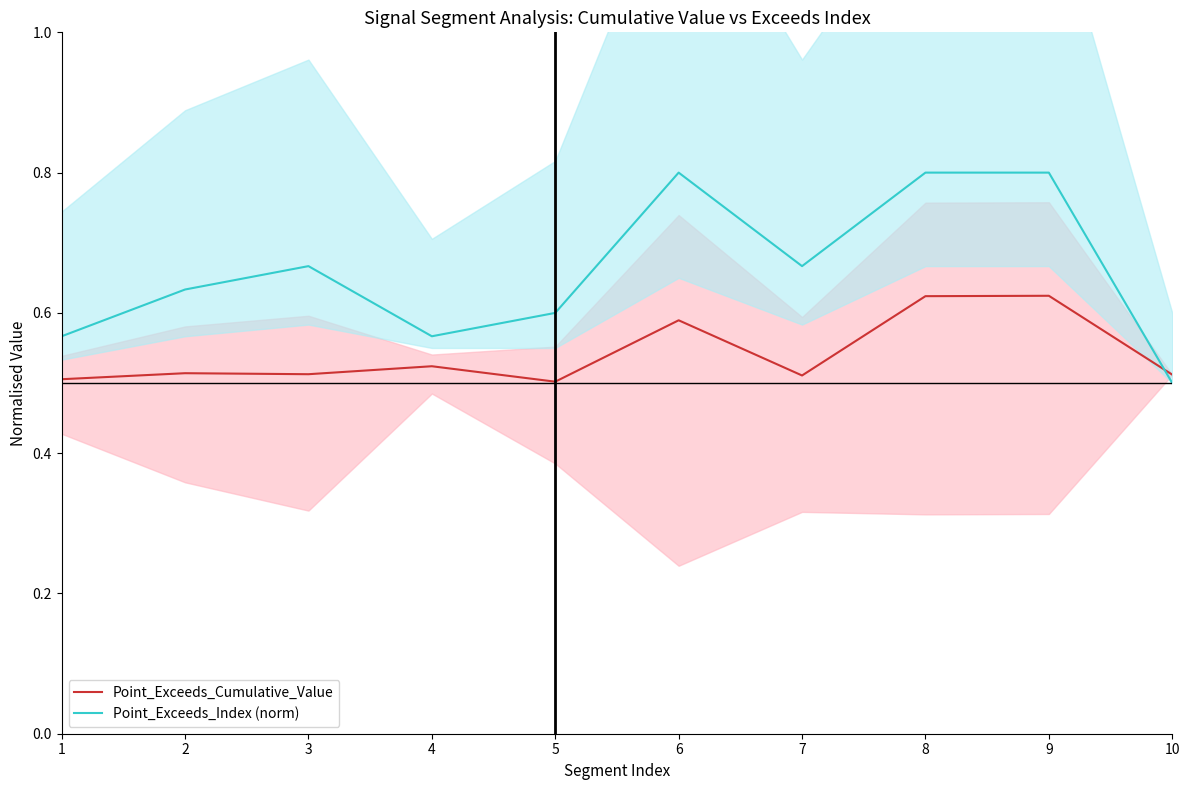

Which has a higher value, 10 or 4?

4